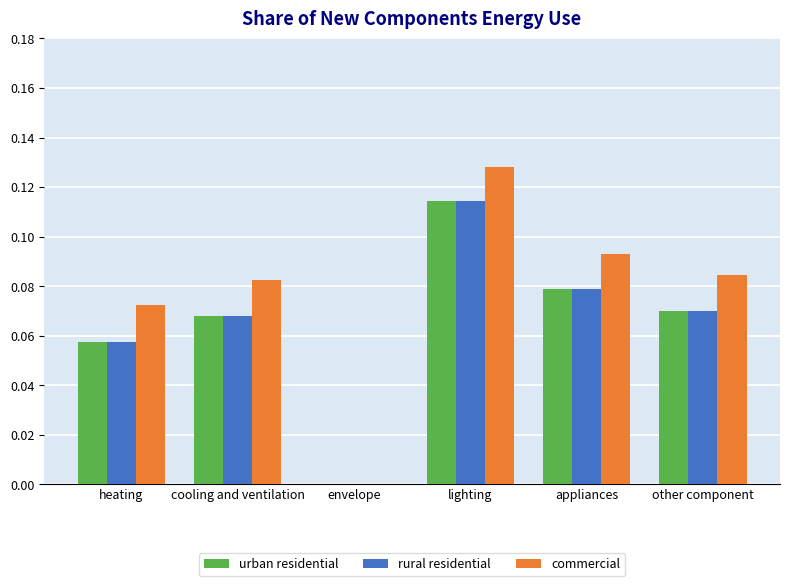

Which category has the highest value across all series?

lighting